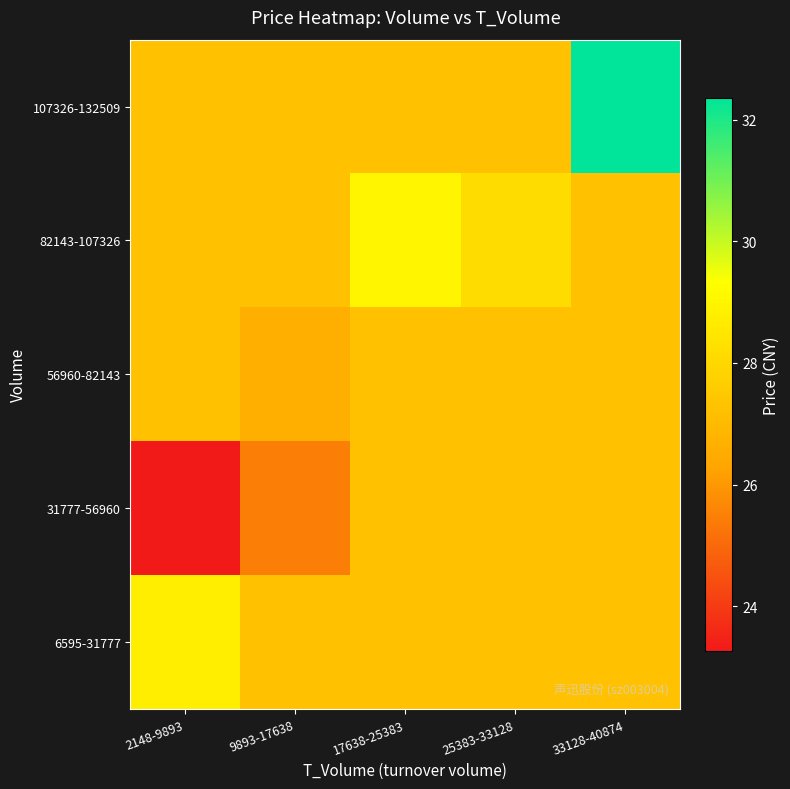

Reading left to right, extract all data points from this chart.

6595-31777: 2148-9893=28.8	9893-17638=27.2	17638-25383=27.2	25383-33128=27.2	33128-40874=27.2
31777-56960: 2148-9893=23.3	9893-17638=25.5	17638-25383=27.2	25383-33128=27.2	33128-40874=27.2
56960-82143: 2148-9893=27.2	9893-17638=26.6	17638-25383=27.2	25383-33128=27.2	33128-40874=27.2
82143-107326: 2148-9893=27.2	9893-17638=27.2	17638-25383=29.0	25383-33128=28.1	33128-40874=27.2
107326-132509: 2148-9893=27.2	9893-17638=27.2	17638-25383=27.2	25383-33128=27.2	33128-40874=32.4